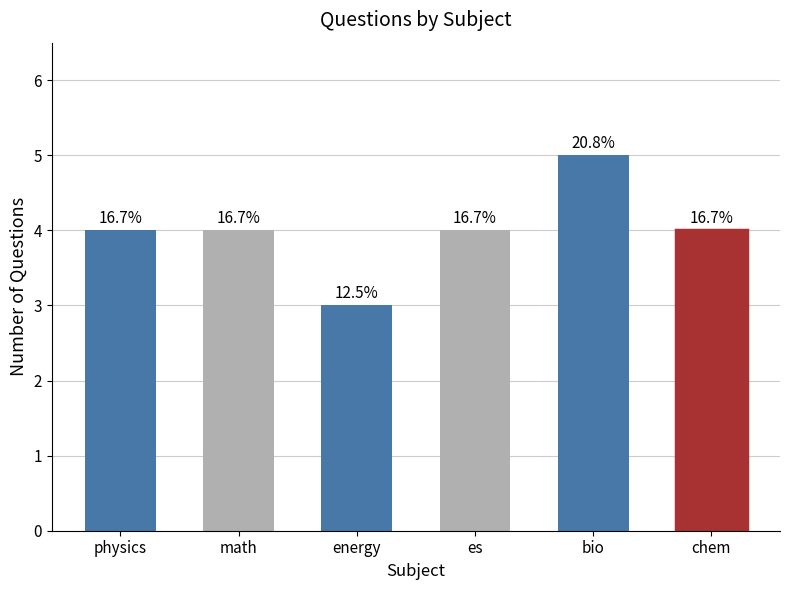

What value does the data have at math?

4